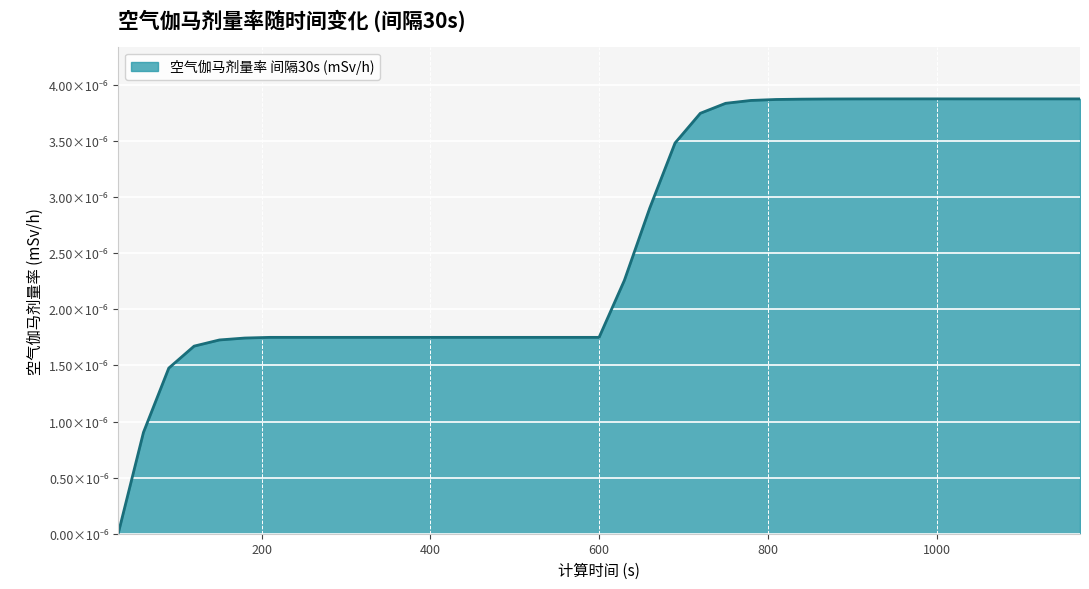

At which label is the value closest to 0?

30